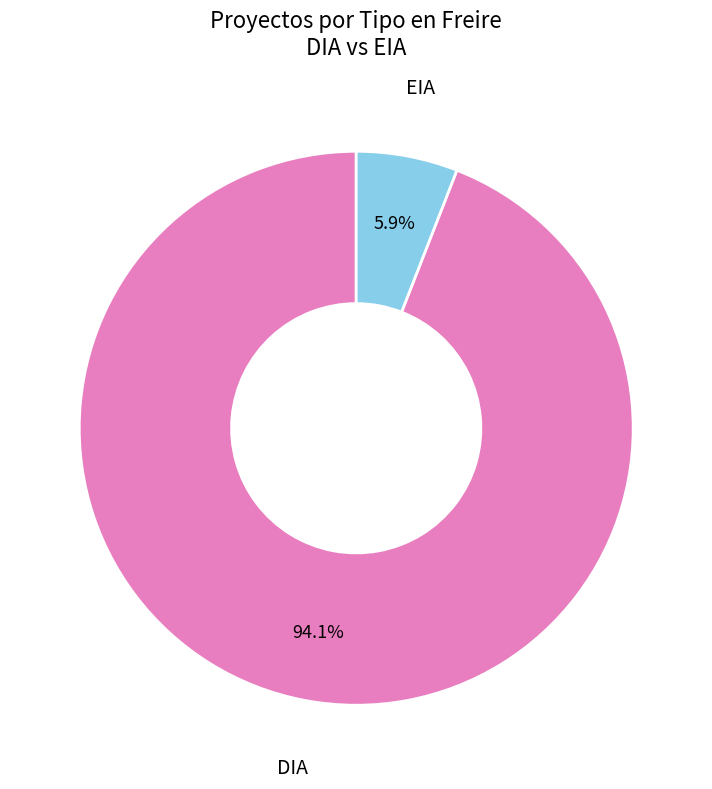

How many slices are in this pie chart?

2